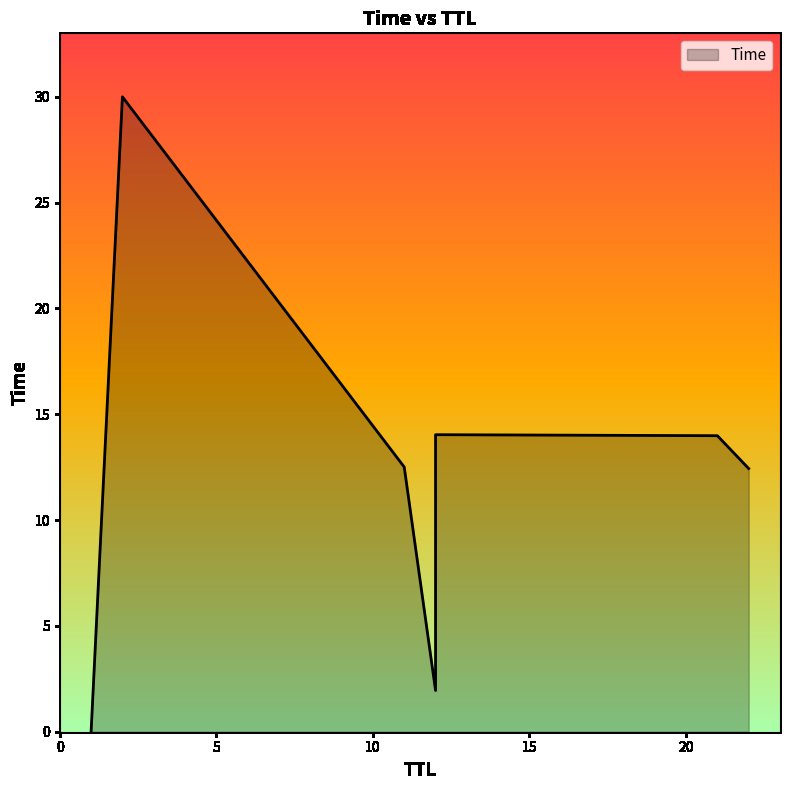

How many lines are shown in the chart?

1